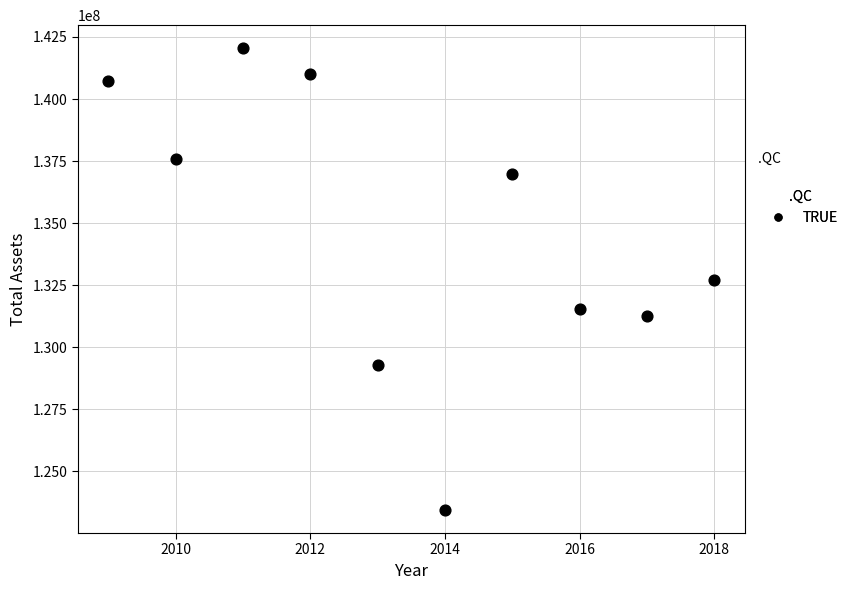

What is the average X value?

2014